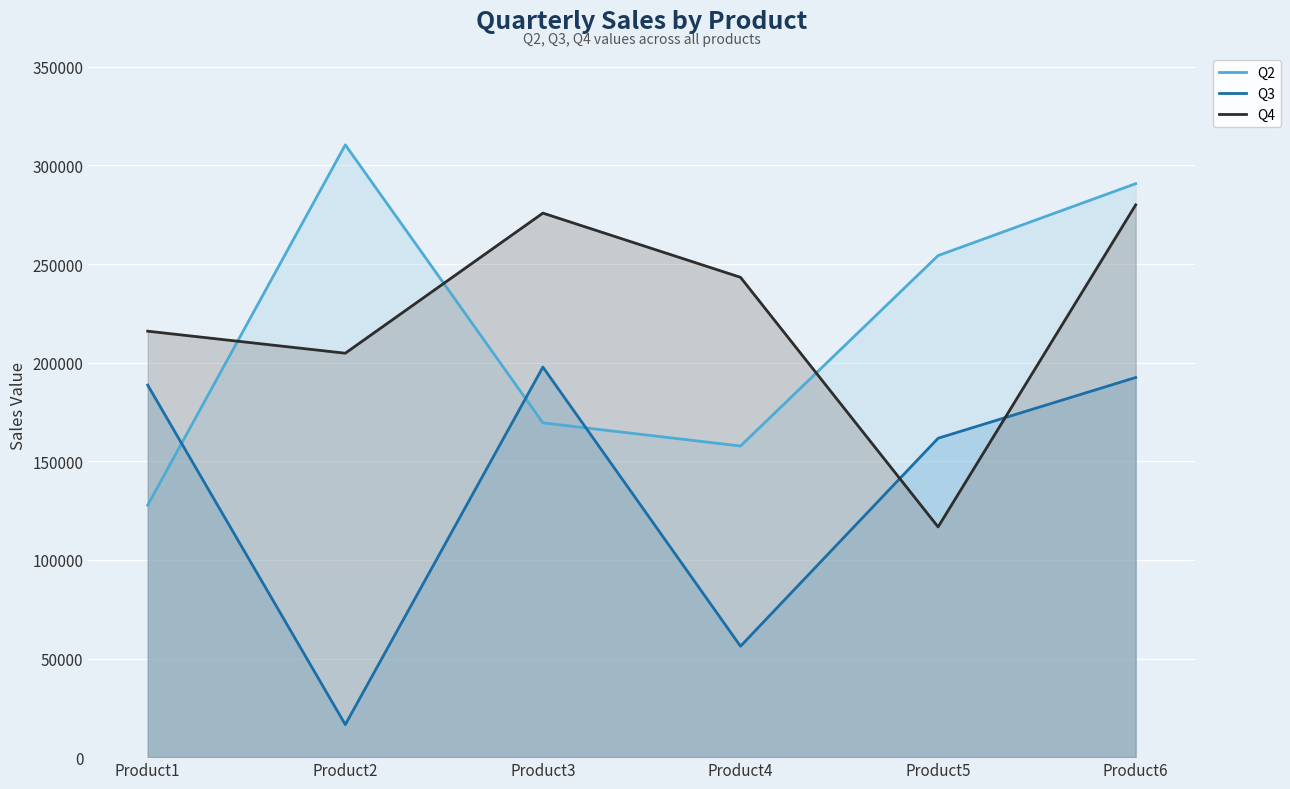

Does the chart display data point markers on the line(s)?

No